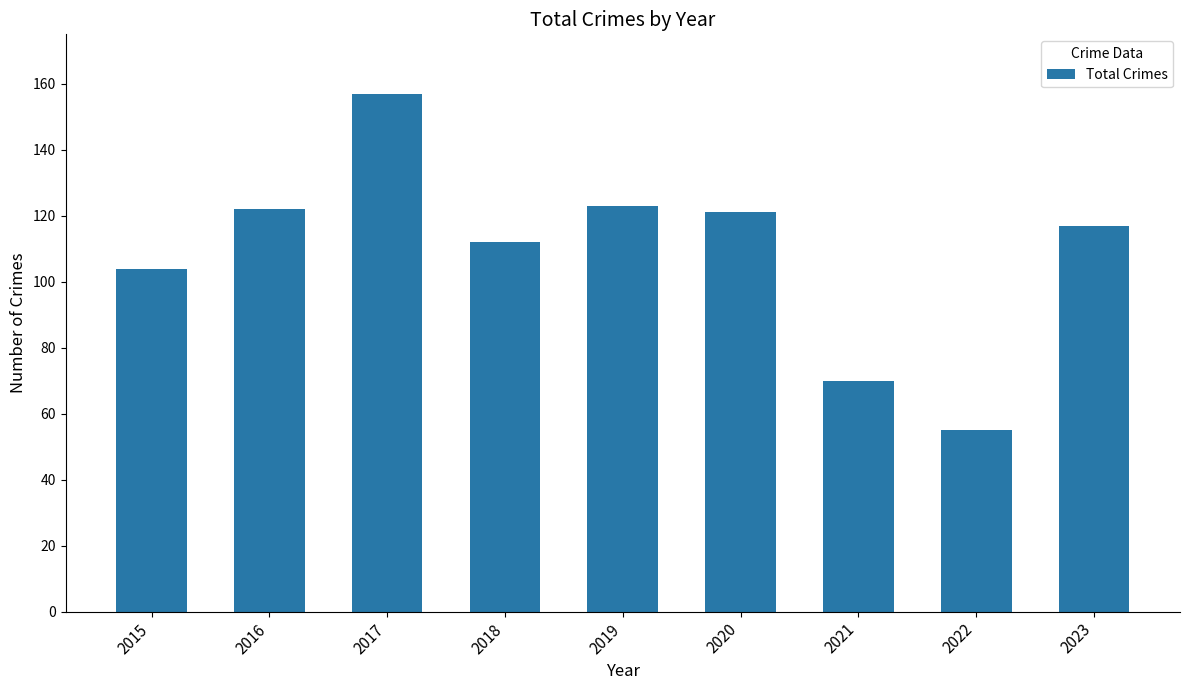

Is it true that the value at 2022 is 55?

True